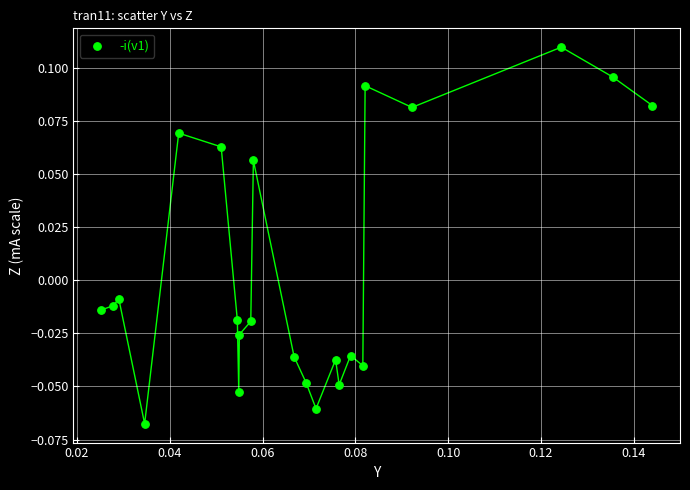

Count the number of points in this scatter plot.

23